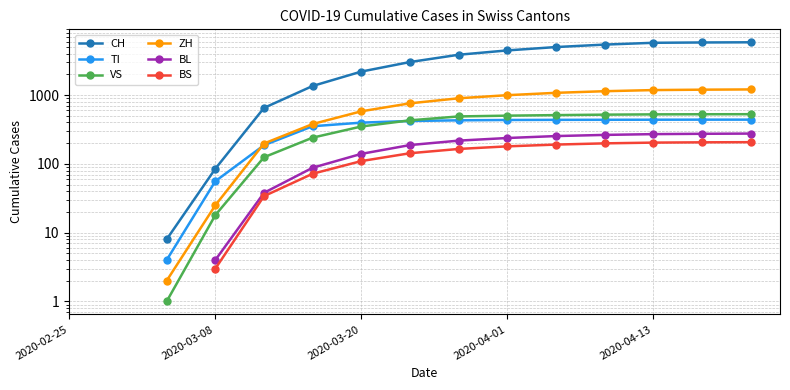

Which has a higher value, 8 or 12?

12